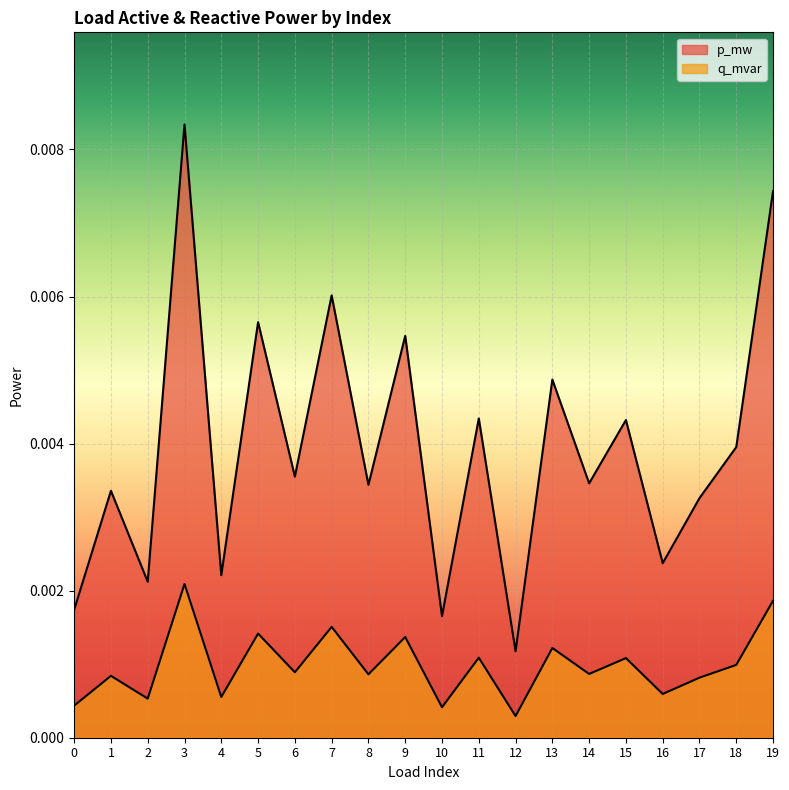

Count the p_mw values in the range 0 to 1.

20